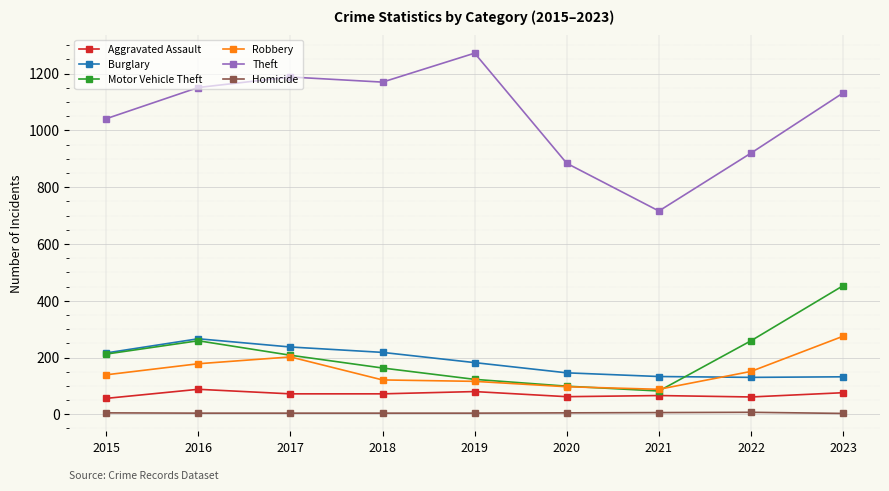

What is the spread (max minus min) of values at 2019?

1268